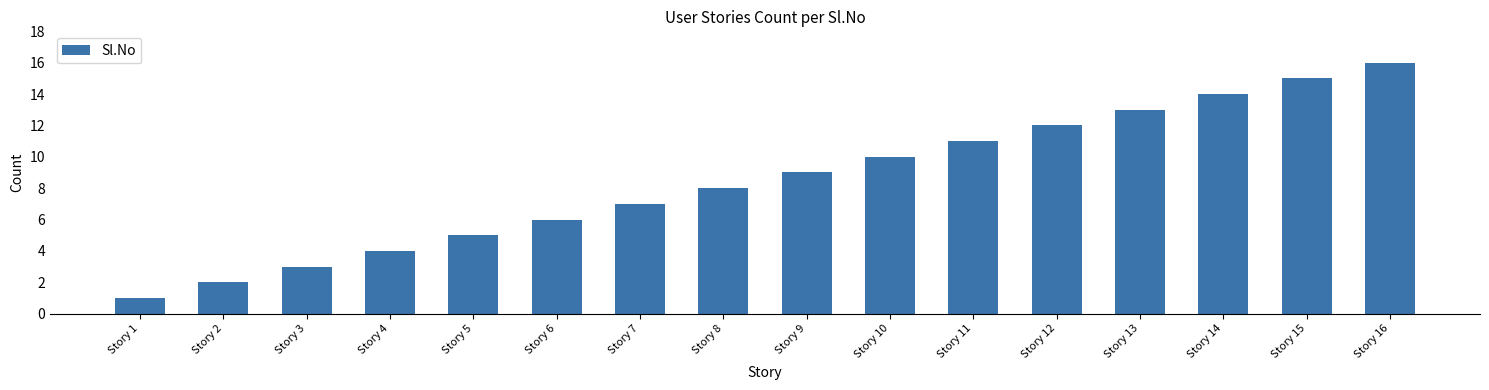

What is the difference between the maximum and minimum values?

15